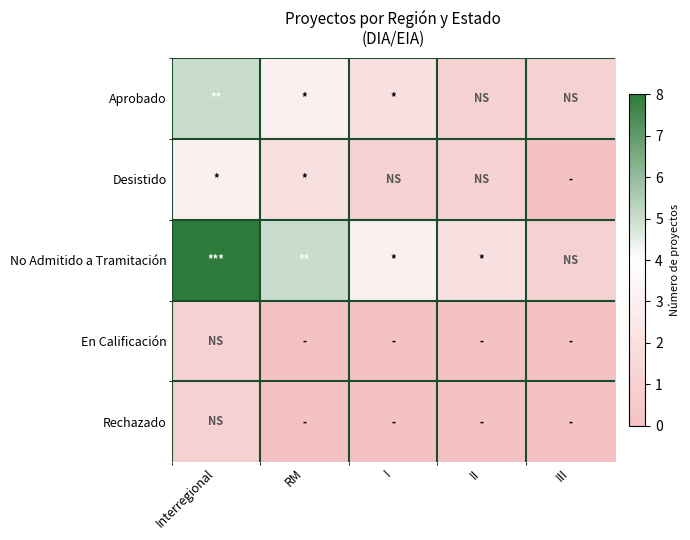

At which category is the sum across all series the highest?

Interregional